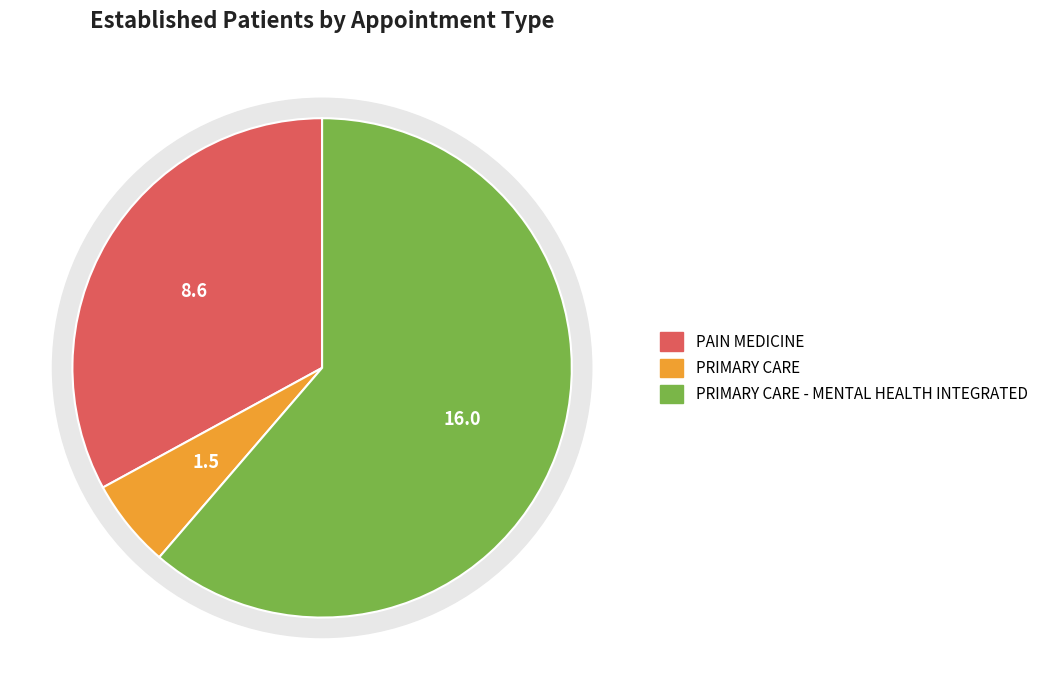

Which category accounts for the majority?

PRIMARY CARE - MENTAL HEALTH INTEGRATED